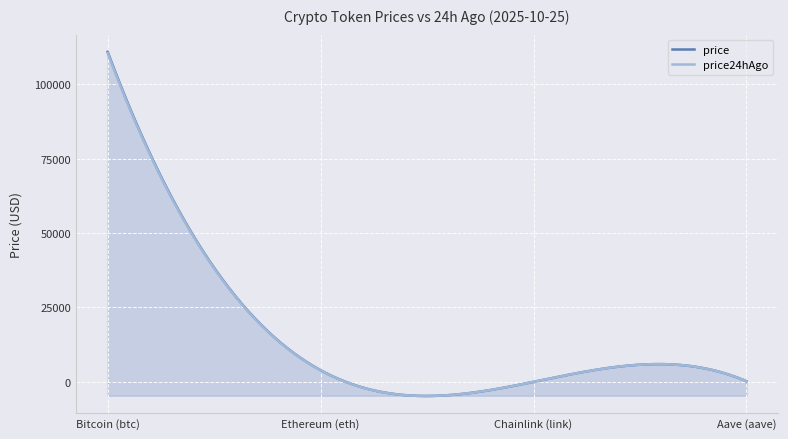

At how many categories does at least one series exceed 20063?

1